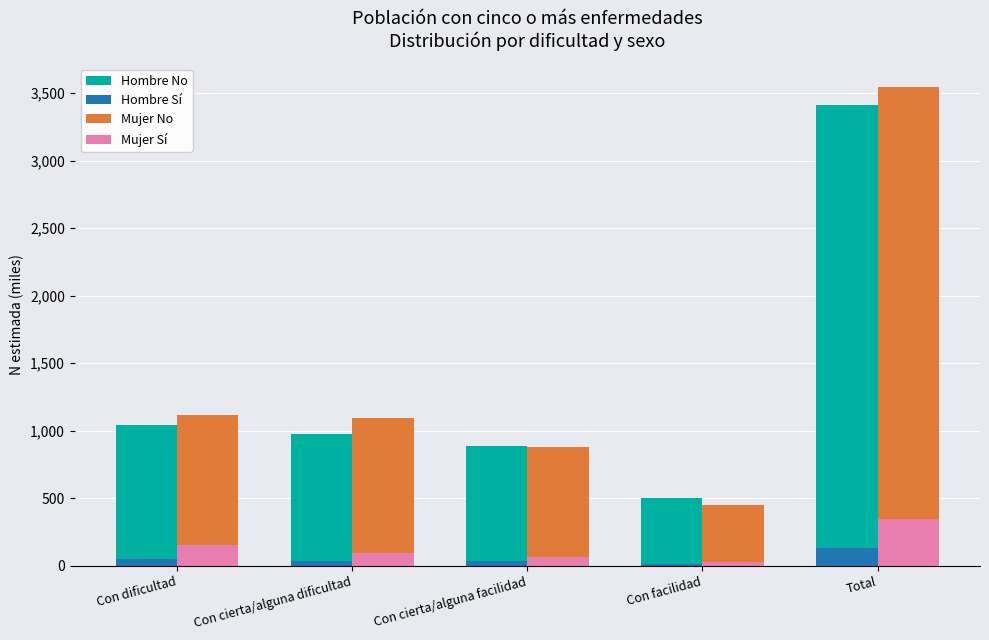

The value of Hombre No at Con facilidad is 696.6. True or false?

False